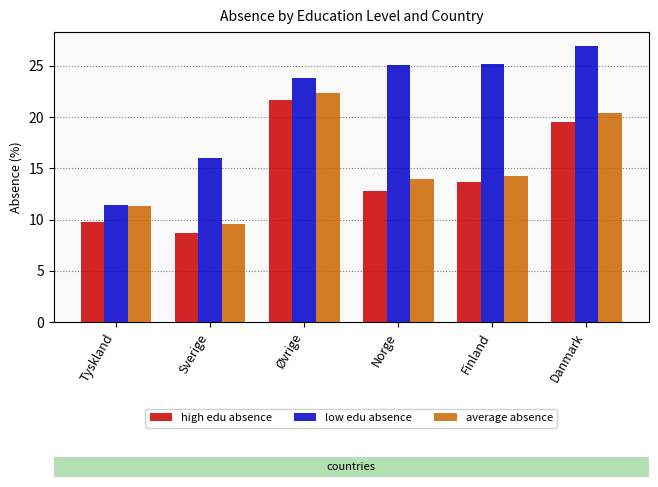

What are all the series names shown in the legend?

high edu absence, low edu absence, average absence